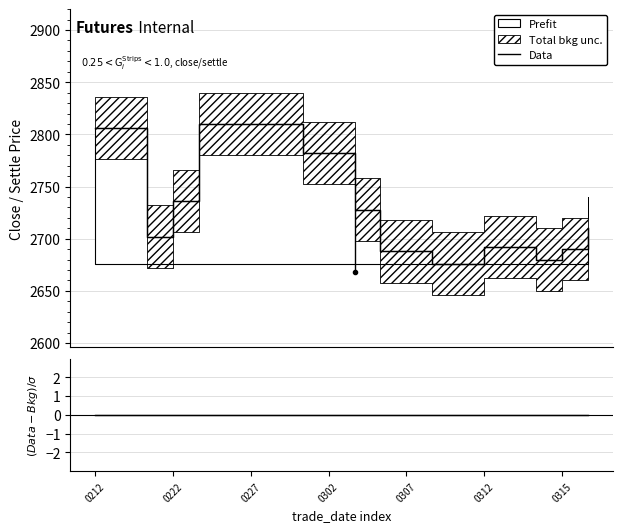

True or false: Data has more than 1 interior local peaks.

False